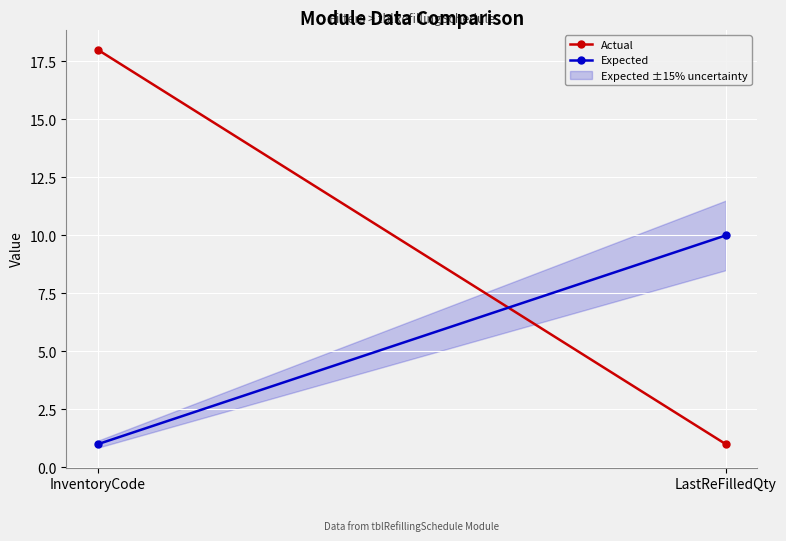

What is the label of the 2nd point from the left?

LastReFilledQty